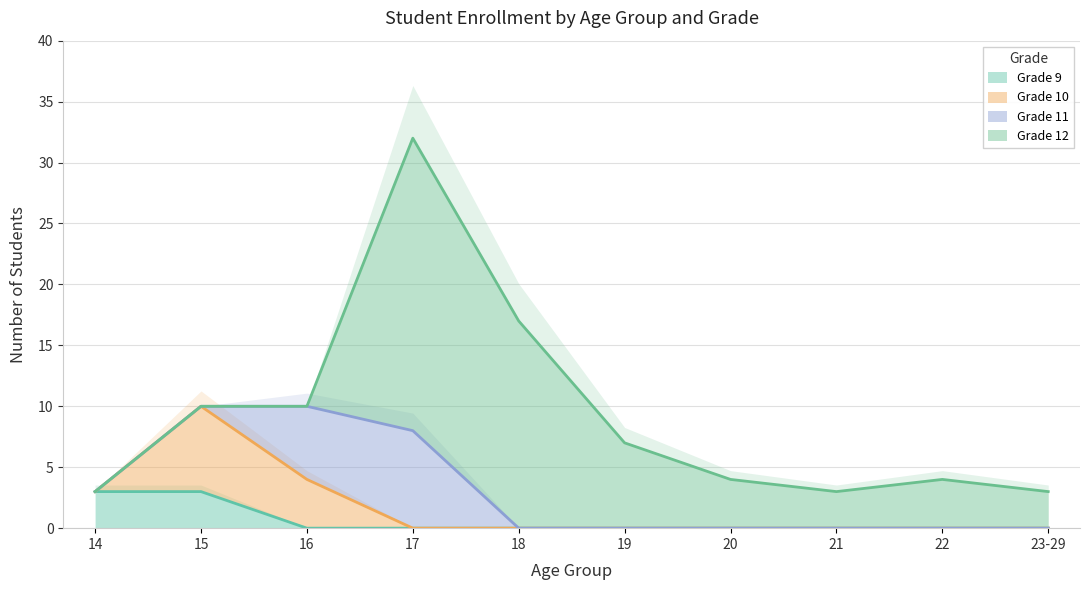

Reading left to right, list all the values displayed in this chart.

Grade 9: 14=3	15=3	16=0	17=0	18=0	19=0	20=0	21=0	22=0	23-29=0
Grade 10: 14=0	15=7	16=4	17=0	18=0	19=0	20=0	21=0	22=0	23-29=0
Grade 11: 14=0	15=0	16=6	17=8	18=0	19=0	20=0	21=0	22=0	23-29=0
Grade 12: 14=0	15=0	16=0	17=24	18=17	19=7	20=4	21=3	22=4	23-29=3